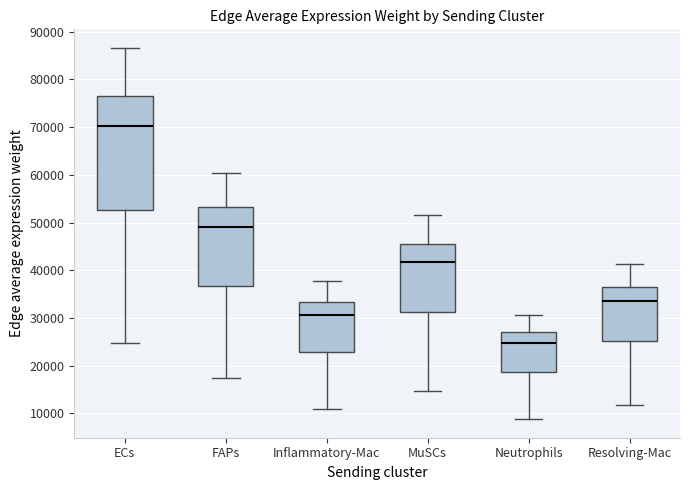

Where is the upper edge of the box for FAPs on the y-axis? The values are not printed on the chart, so give them approximately, as read against the axis.

53000